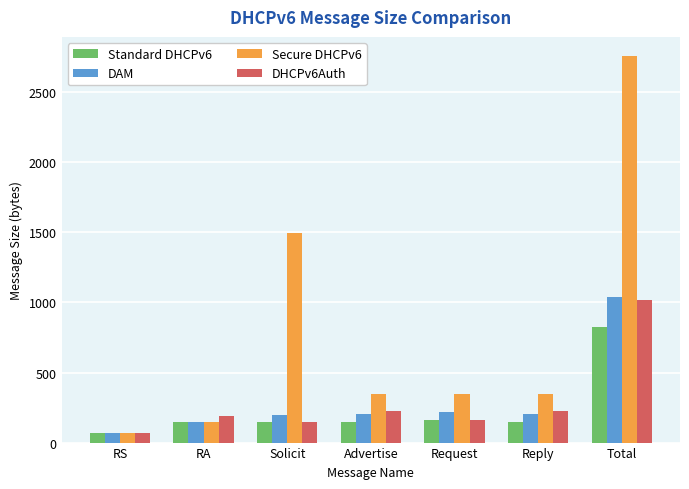

At which label does Standard DHCPv6 first exceed 148?

RA